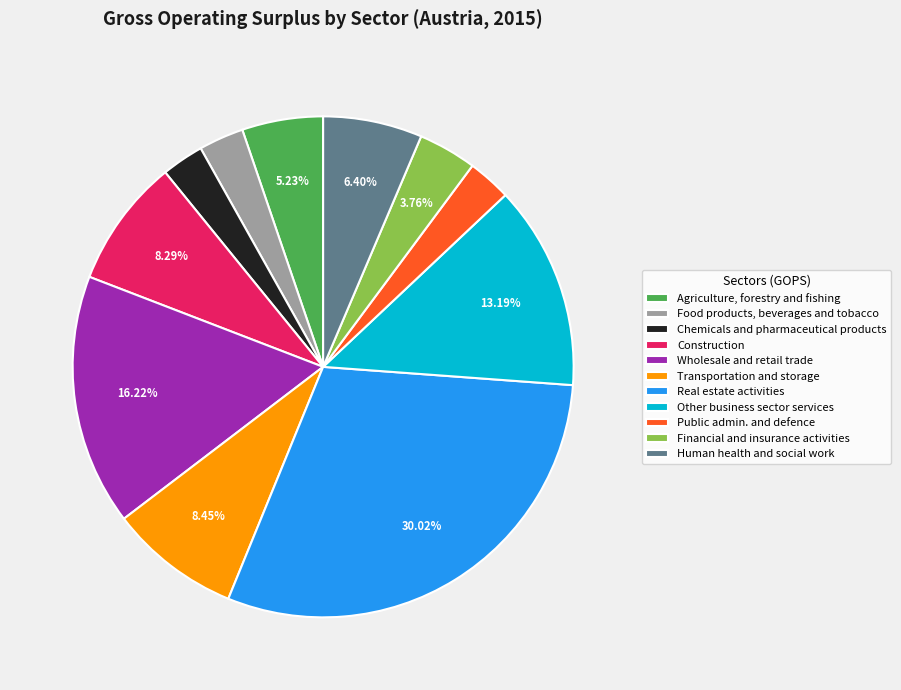

What percentage do Financial and insurance activities and Transportation and storage together represent?

12.2%